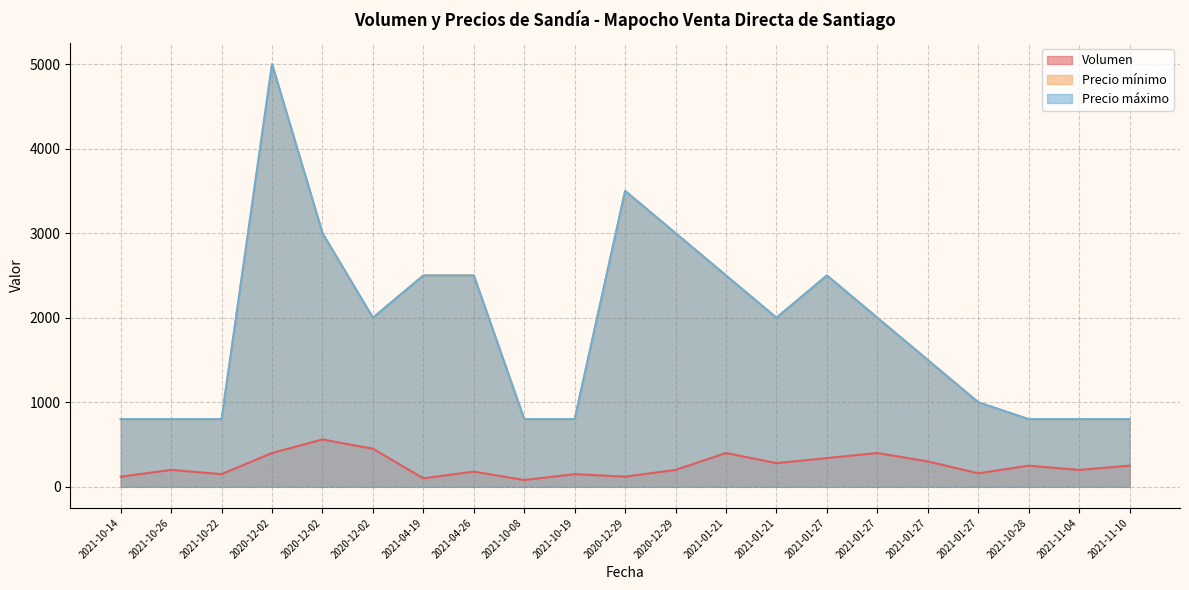

What is the total value across all series at 2021-11-04?

1800